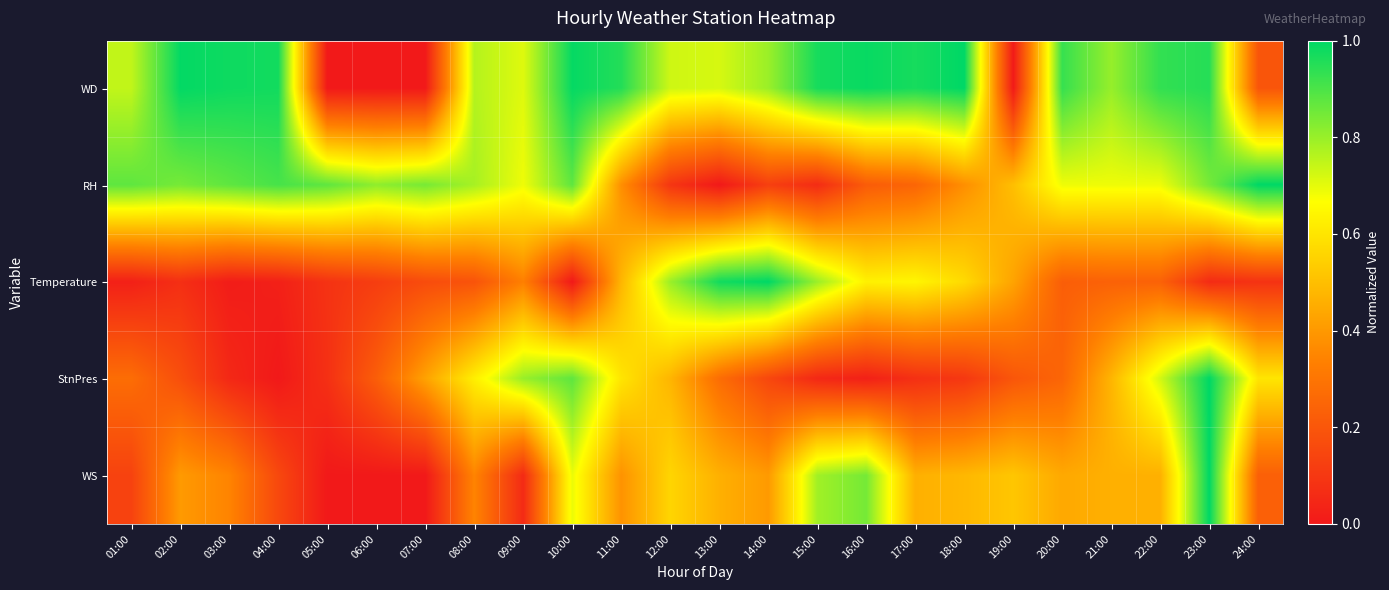

Reading right to left, transcribe all the data shown in this chart.

WD: 24:00=0.2	23:00=0.9	22:00=0.9	21:00=0.8	20:00=0.9	19:00=0.0	18:00=1.0	17:00=1.0	16:00=1.0	15:00=1.0	14:00=0.8	13:00=0.7	12:00=0.7	11:00=1.0	10:00=1.0	09:00=0.7	08:00=0.8	07:00=0.0	06:00=0.0	05:00=0.0	04:00=1.0	03:00=1.0	02:00=1.0	01:00=0.7
RH: 24:00=1.0	23:00=0.8	22:00=0.7	21:00=0.7	20:00=0.7	19:00=0.5	18:00=0.4	17:00=0.2	16:00=0.2	15:00=0.1	14:00=0.1	13:00=0.0	12:00=0.1	11:00=0.4	10:00=0.9	09:00=0.7	08:00=0.8	07:00=0.8	06:00=0.8	05:00=0.9	04:00=0.9	03:00=0.9	02:00=0.8	01:00=0.9
Temperature: 24:00=0.1	23:00=0.1	22:00=0.2	21:00=0.2	20:00=0.2	19:00=0.4	18:00=0.6	17:00=0.6	16:00=0.6	15:00=0.8	14:00=1.0	13:00=1.0	12:00=0.8	11:00=0.5	10:00=0.0	09:00=0.3	08:00=0.2	07:00=0.2	06:00=0.1	05:00=0.1	04:00=0.0	03:00=0.0	02:00=0.1	01:00=0.0
StnPres: 24:00=0.6	23:00=1.0	22:00=0.7	21:00=0.5	20:00=0.2	19:00=0.2	18:00=0.1	17:00=0.1	16:00=0.0	15:00=0.1	14:00=0.2	13:00=0.3	12:00=0.5	11:00=0.6	10:00=0.9	09:00=0.8	08:00=0.6	07:00=0.4	06:00=0.2	05:00=0.1	04:00=0.0	03:00=0.1	02:00=0.2	01:00=0.3
WS: 24:00=0.2	23:00=1.0	22:00=0.5	21:00=0.5	20:00=0.4	19:00=0.5	18:00=0.5	17:00=0.5	16:00=0.8	15:00=0.8	14:00=0.4	13:00=0.5	12:00=0.6	11:00=0.4	10:00=0.7	09:00=0.1	08:00=0.3	07:00=0.0	06:00=0.0	05:00=0.0	04:00=0.2	03:00=0.3	02:00=0.4	01:00=0.1